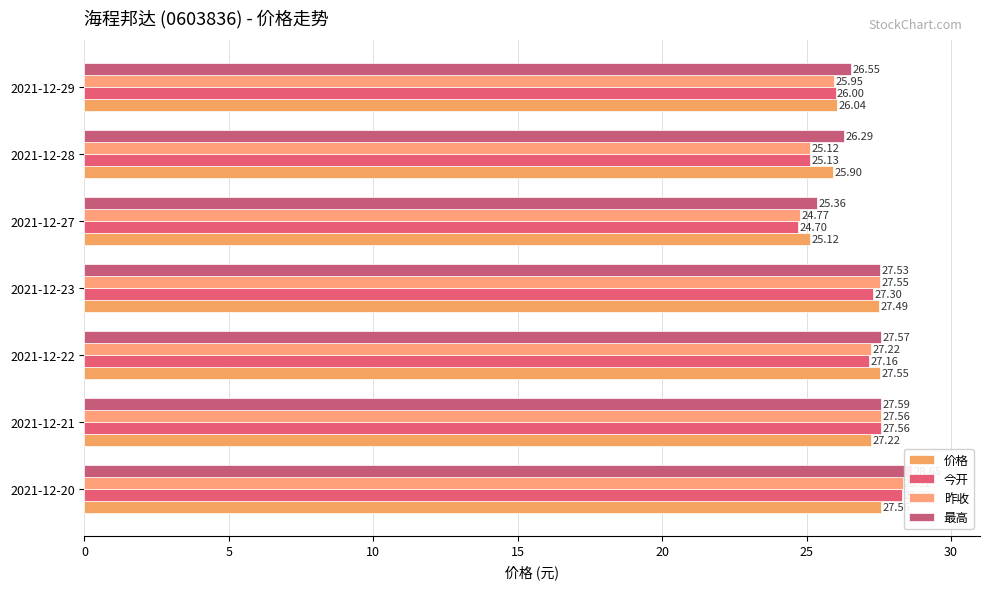

Between 2021-12-21 and 2021-12-22, which series saw the biggest shift?

今开